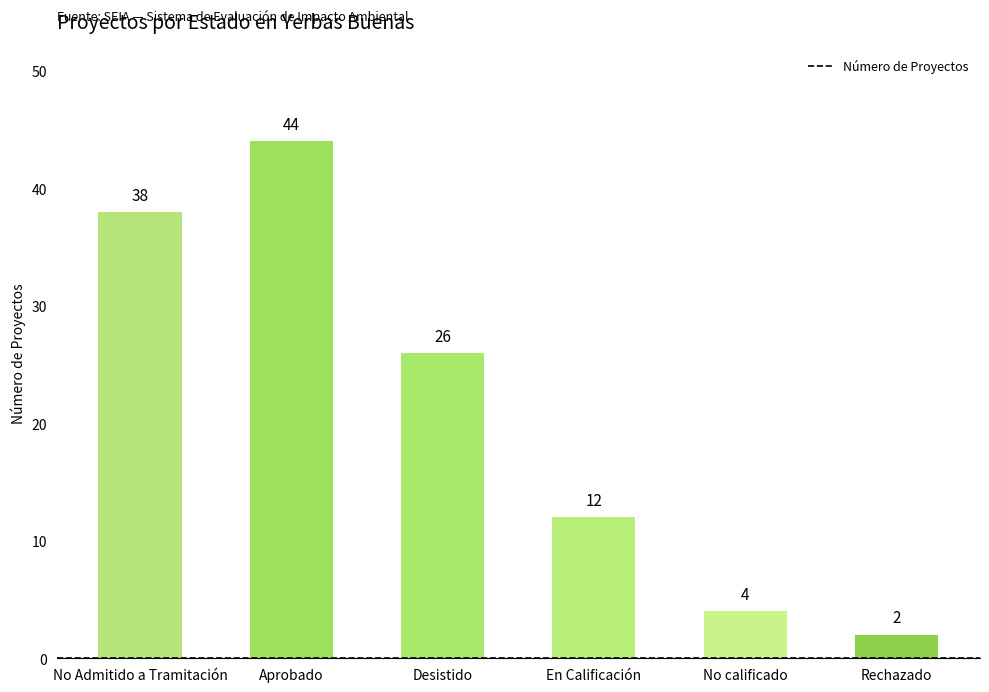

Reading left to right, list all the values displayed in this chart.

38	44	26	12	4	2